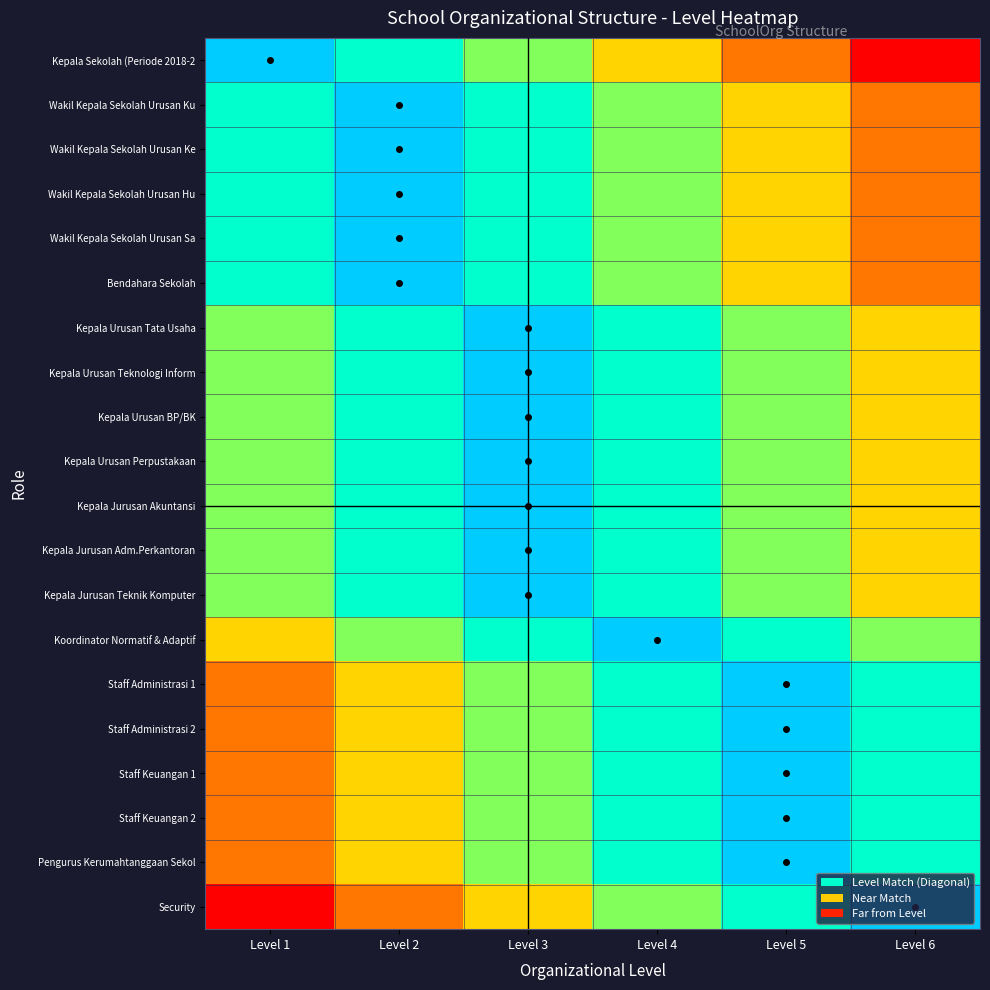

Reading left to right, transcribe all the data shown in this chart.

Kepala Sekolah (Periode 2018-2: Level 1=5	Level 2=4	Level 3=3	Level 4=2	Level 5=1	Level 6=0
Wakil Kepala Sekolah Urusan Ku: Level 1=4	Level 2=5	Level 3=4	Level 4=3	Level 5=2	Level 6=1
Wakil Kepala Sekolah Urusan Ke: Level 1=4	Level 2=5	Level 3=4	Level 4=3	Level 5=2	Level 6=1
Wakil Kepala Sekolah Urusan Hu: Level 1=4	Level 2=5	Level 3=4	Level 4=3	Level 5=2	Level 6=1
Wakil Kepala Sekolah Urusan Sa: Level 1=4	Level 2=5	Level 3=4	Level 4=3	Level 5=2	Level 6=1
Bendahara Sekolah: Level 1=4	Level 2=5	Level 3=4	Level 4=3	Level 5=2	Level 6=1
Kepala Urusan Tata Usaha: Level 1=3	Level 2=4	Level 3=5	Level 4=4	Level 5=3	Level 6=2
Kepala Urusan Teknologi Inform: Level 1=3	Level 2=4	Level 3=5	Level 4=4	Level 5=3	Level 6=2
Kepala Urusan BP/BK: Level 1=3	Level 2=4	Level 3=5	Level 4=4	Level 5=3	Level 6=2
Kepala Urusan Perpustakaan: Level 1=3	Level 2=4	Level 3=5	Level 4=4	Level 5=3	Level 6=2
Kepala Jurusan Akuntansi: Level 1=3	Level 2=4	Level 3=5	Level 4=4	Level 5=3	Level 6=2
Kepala Jurusan Adm.Perkantoran: Level 1=3	Level 2=4	Level 3=5	Level 4=4	Level 5=3	Level 6=2
Kepala Jurusan Teknik Komputer: Level 1=3	Level 2=4	Level 3=5	Level 4=4	Level 5=3	Level 6=2
Koordinator Normatif & Adaptif: Level 1=2	Level 2=3	Level 3=4	Level 4=5	Level 5=4	Level 6=3
Staff Administrasi 1: Level 1=1	Level 2=2	Level 3=3	Level 4=4	Level 5=5	Level 6=4
Staff Administrasi 2: Level 1=1	Level 2=2	Level 3=3	Level 4=4	Level 5=5	Level 6=4
Staff Keuangan 1: Level 1=1	Level 2=2	Level 3=3	Level 4=4	Level 5=5	Level 6=4
Staff Keuangan 2: Level 1=1	Level 2=2	Level 3=3	Level 4=4	Level 5=5	Level 6=4
Pengurus Kerumahtanggaan Sekol: Level 1=1	Level 2=2	Level 3=3	Level 4=4	Level 5=5	Level 6=4
Security: Level 1=0	Level 2=1	Level 3=2	Level 4=3	Level 5=4	Level 6=5